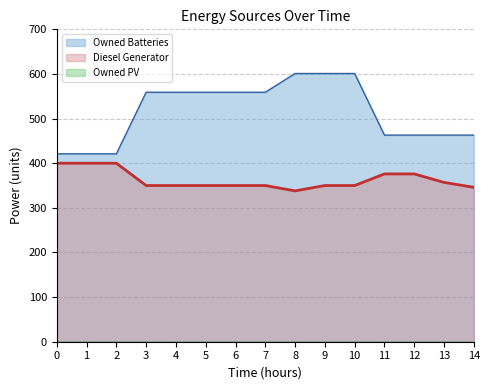

Which series changed the most between 2 and 6?

Owned Batteries